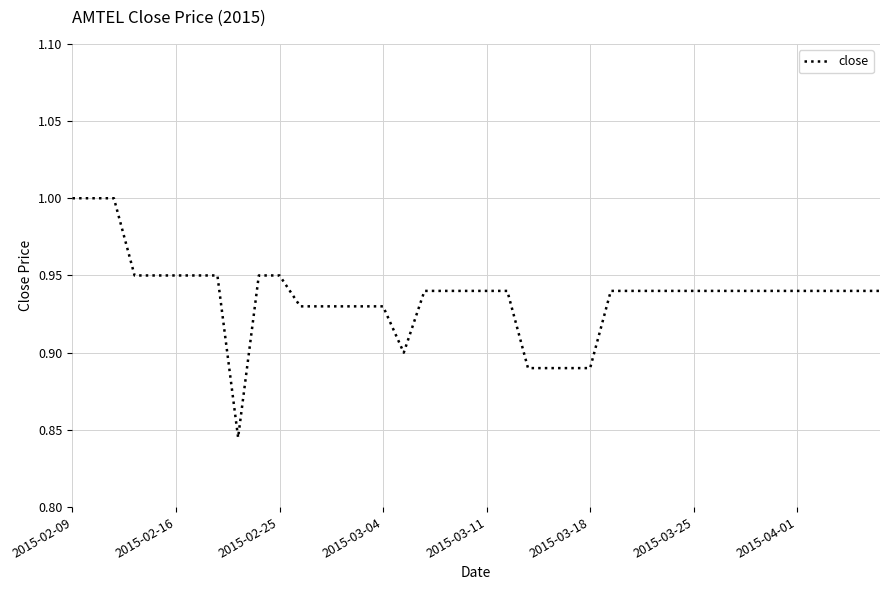

What is the maximum value shown in the chart?

1.0